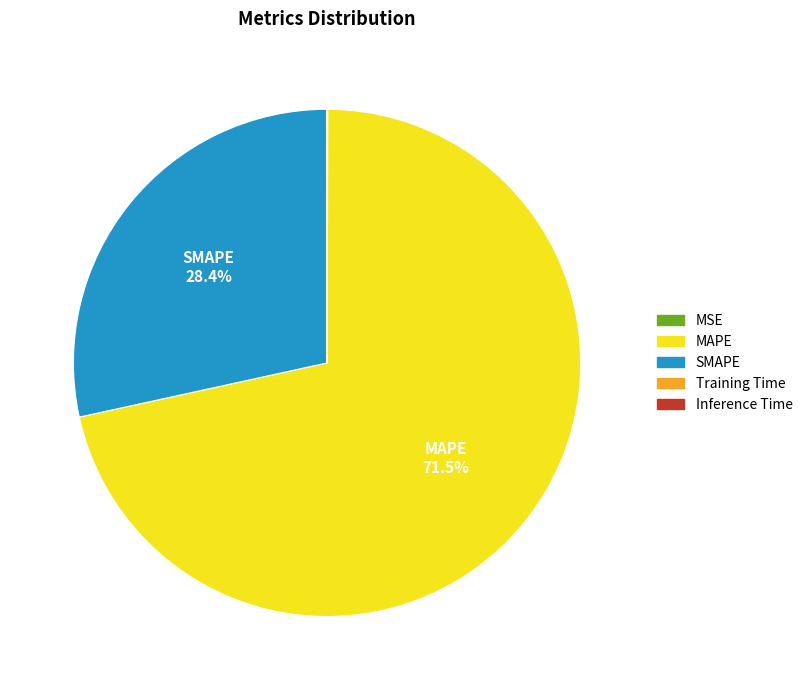

To the nearest percent, what is the difference between the largest and smallest slice percentages?

72%